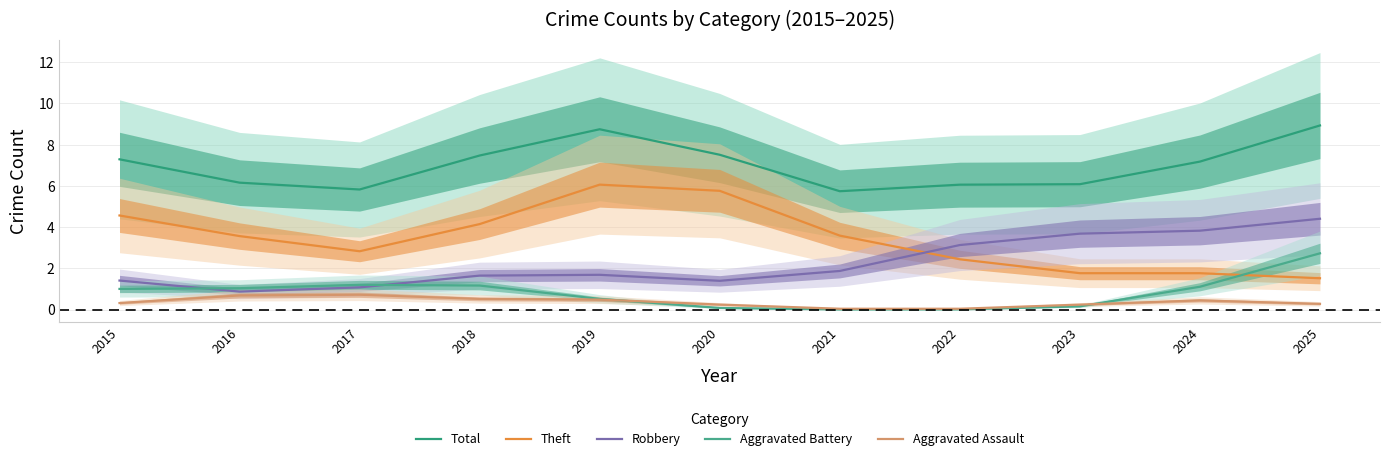

What is the maximum value shown in the chart?

8.9